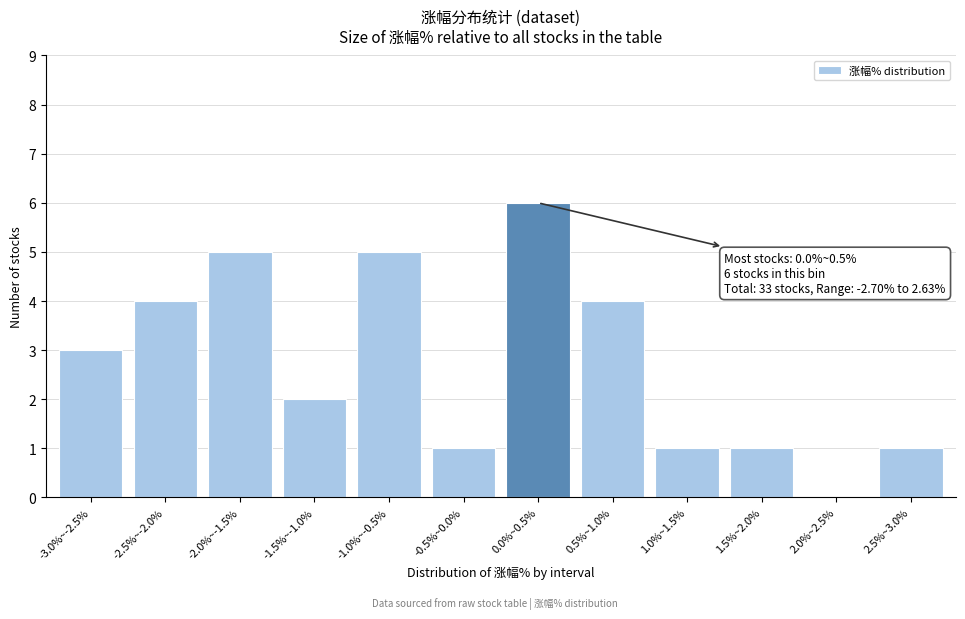

Reading left to right, transcribe all the data shown in this chart.

-3.0%~-2.5%=3	-2.5%~-2.0%=4	-2.0%~-1.5%=5	-1.5%~-1.0%=2	-1.0%~-0.5%=5	-0.5%~0.0%=1	0.0%~0.5%=6	0.5%~1.0%=4	1.0%~1.5%=1	1.5%~2.0%=1	2.0%~2.5%=0	2.5%~3.0%=1